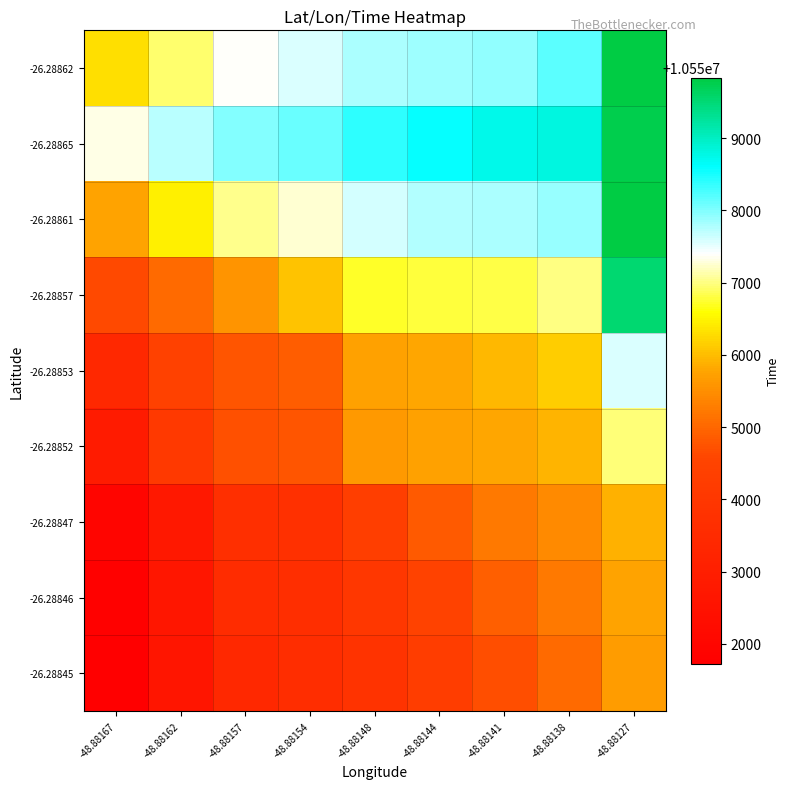

What is the difference between the highest and lowest values at -48.88167?

5601.7